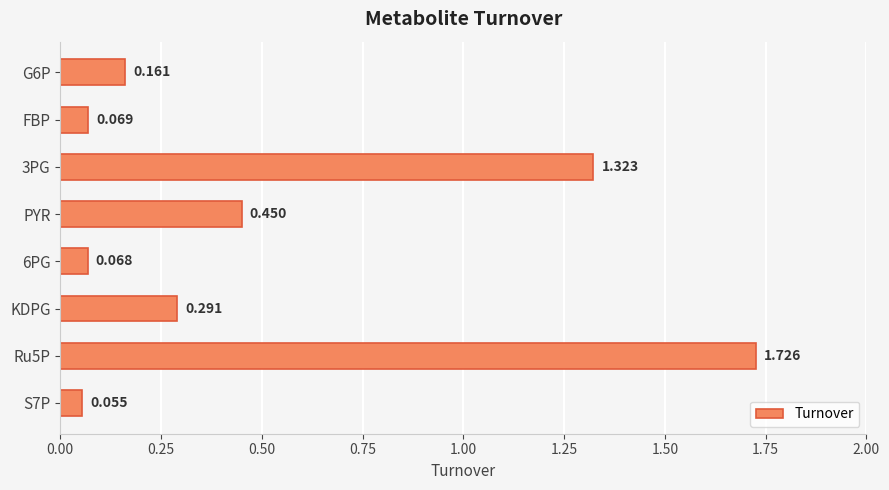

What is the label of the 4th bar from the top?

PYR